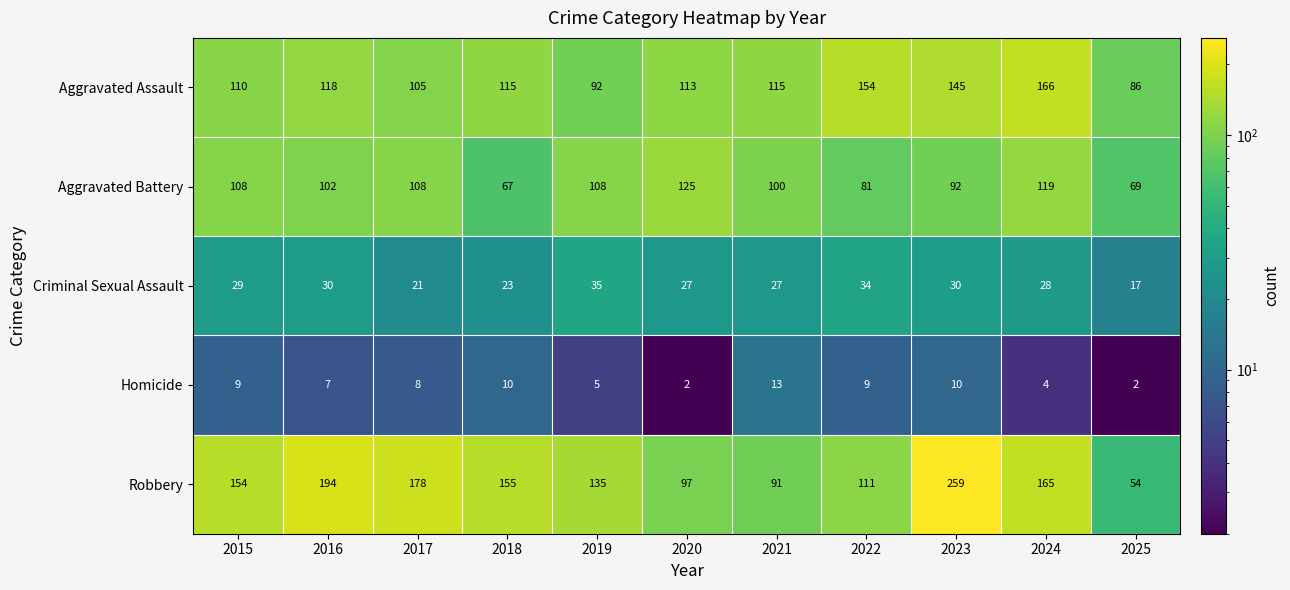

At which category does the chart reach its peak across all series?

2023